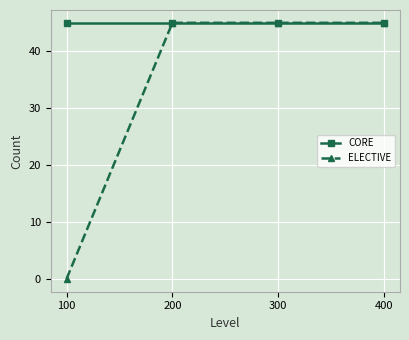

Rank the series by their average value, from highest to lowest.

CORE, ELECTIVE